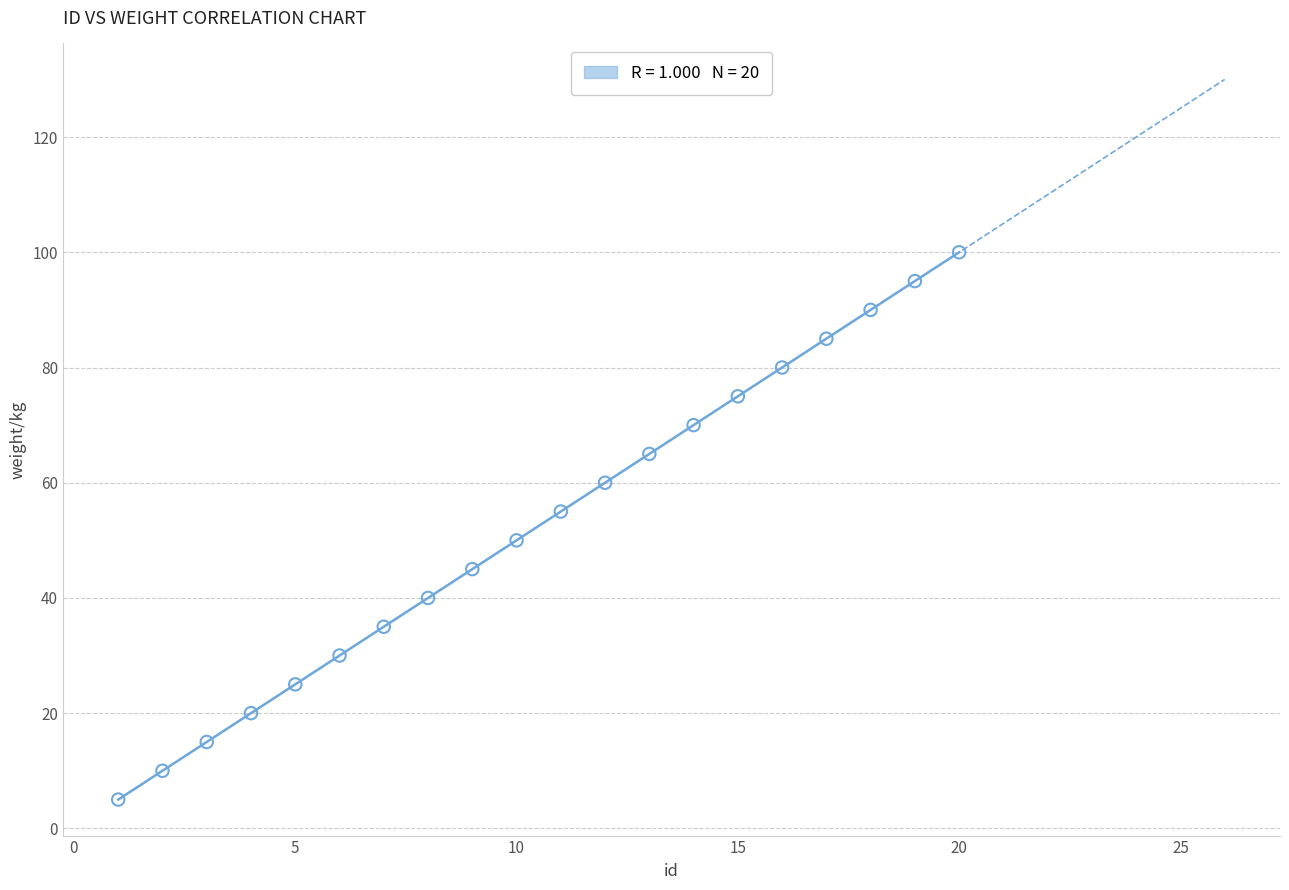

What is the range of Y values (max minus min)?

95